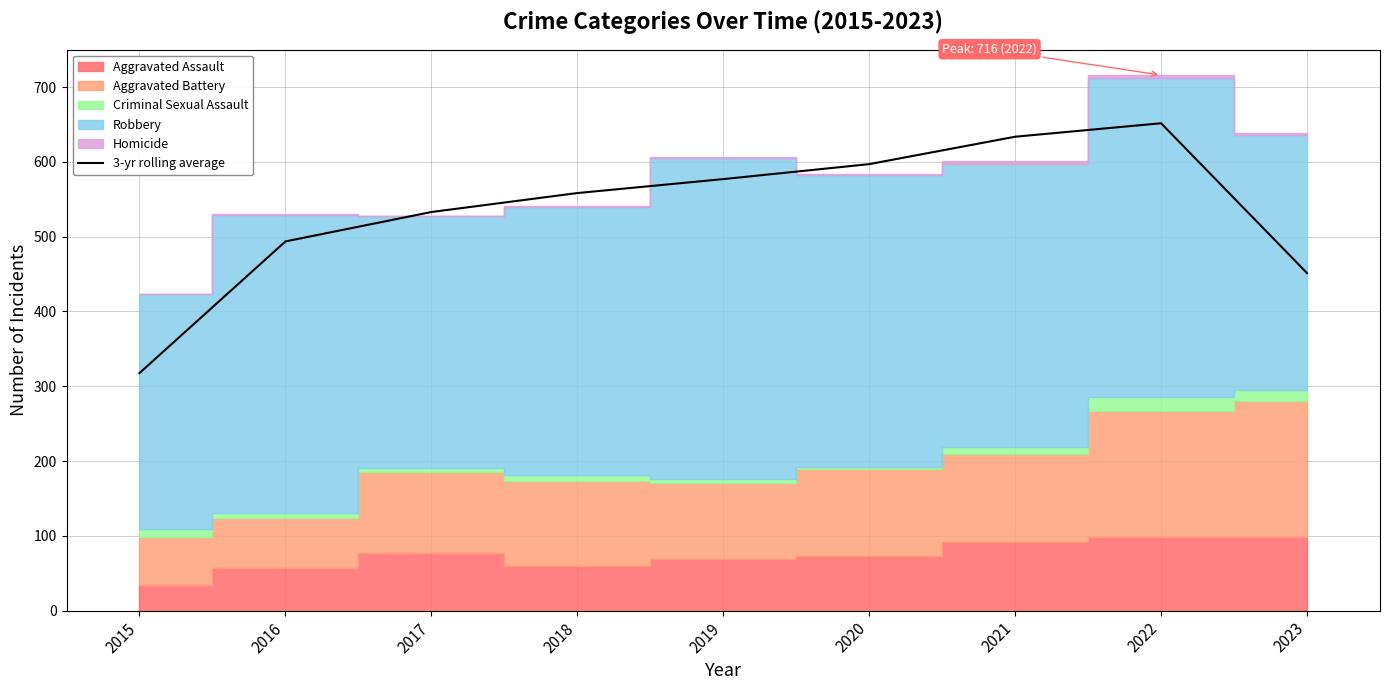

What is the value of the 3rd point from the left?

533.0